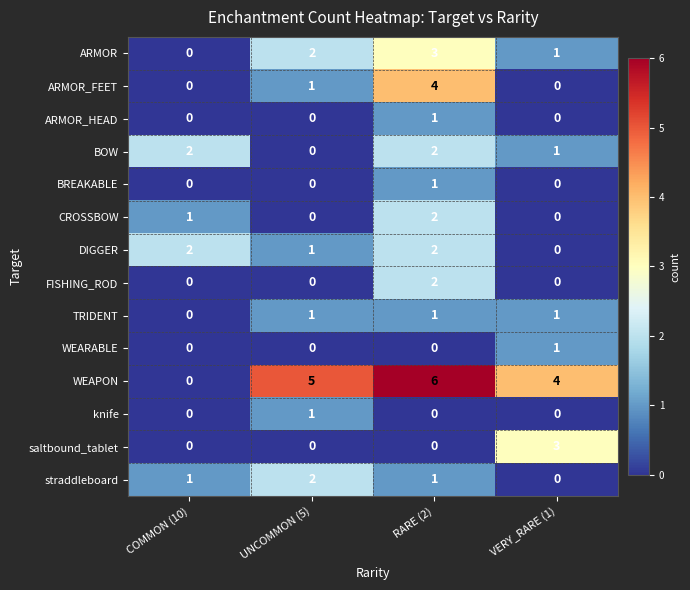

Which category has the highest value across all series?

RARE (2)